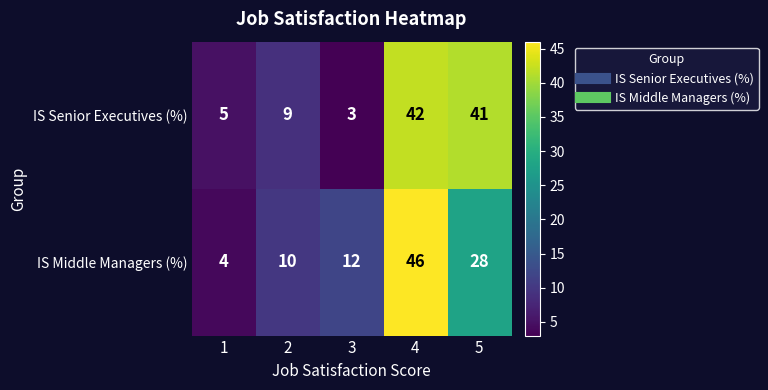

What is the average value of the IS Senior Executives (%) series?

20